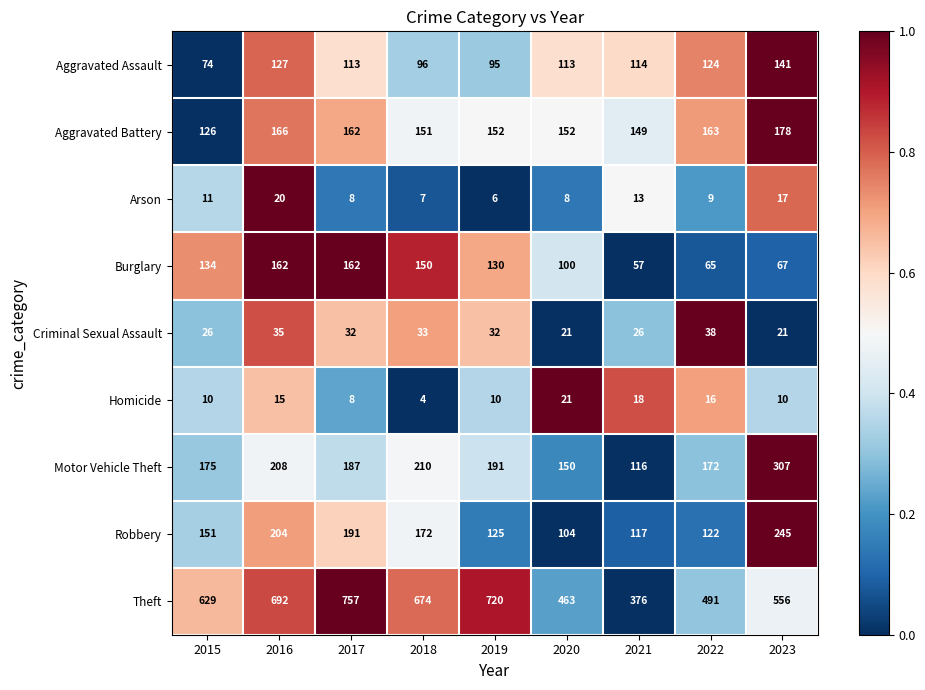

Rank the series by their maximum value, from highest to lowest.

Theft, Motor Vehicle Theft, Robbery, Aggravated Battery, Burglary, Aggravated Assault, Criminal Sexual Assault, Homicide, Arson